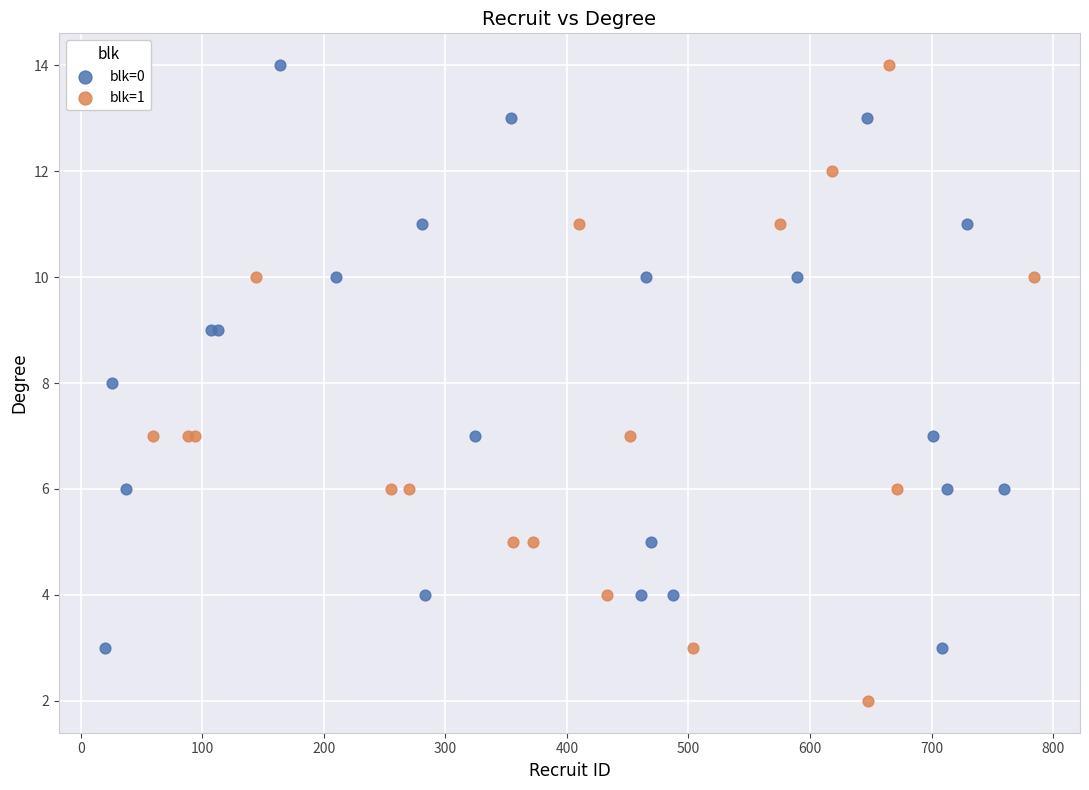

Which series contains the lowest Y value?

blk=1